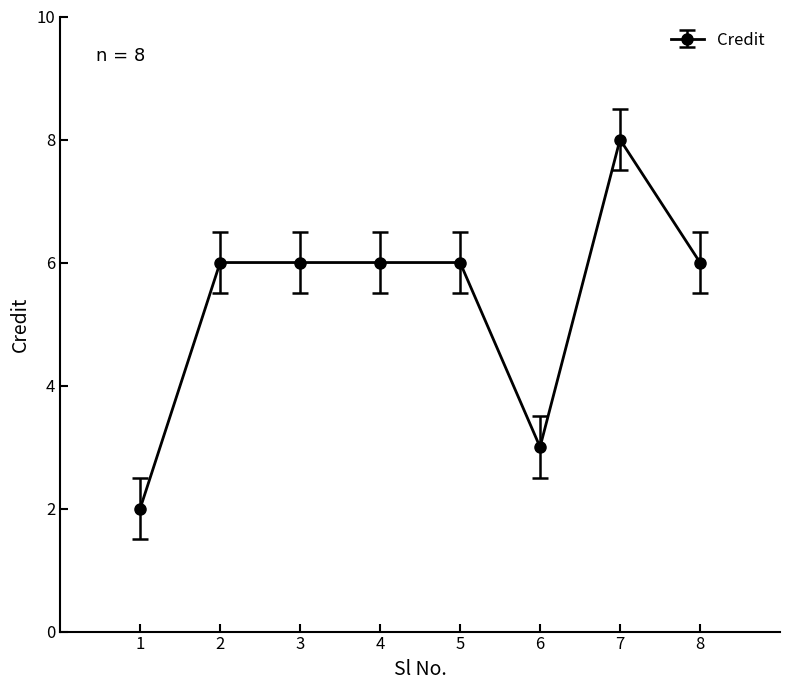

What is the maximum value shown in the chart?

8